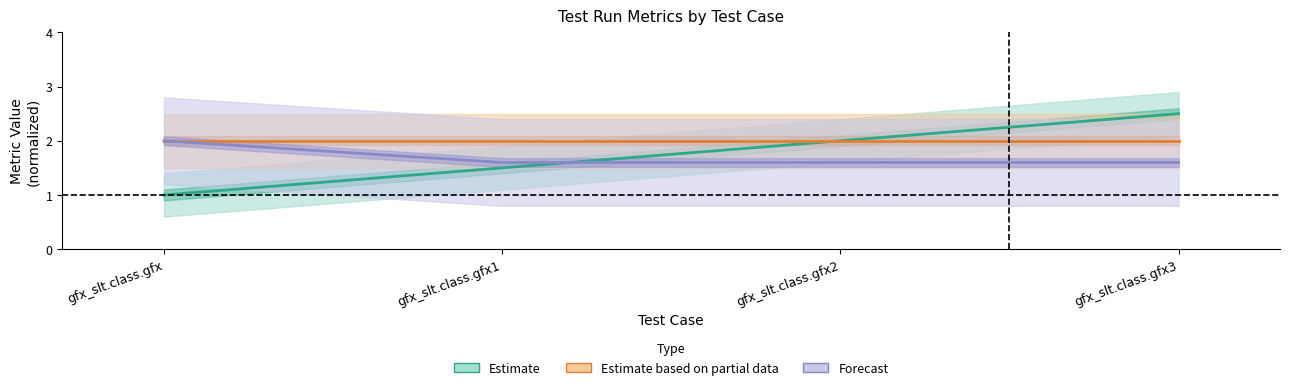

Reading left to right, list all the values displayed in this chart.

Estimate: 1.0	1.5	2.0	2.5
Estimate based on partial data: 2.0	2.0	2.0	2.0
Forecast: 2.0	1.6	1.6	1.6